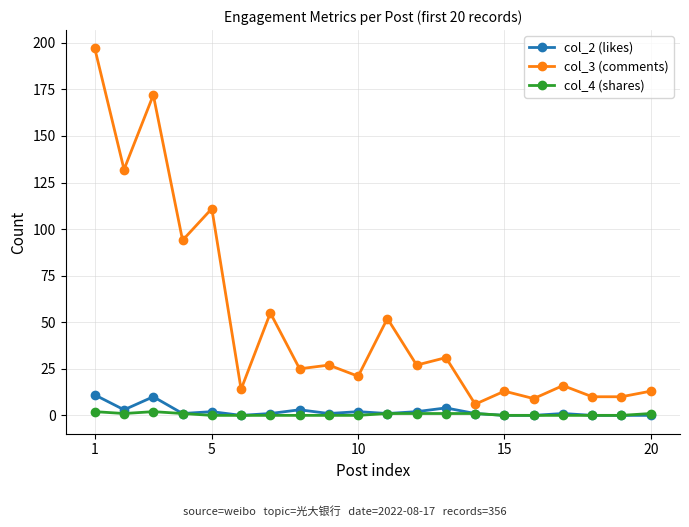

Is this an area chart (filled region under the line)?

No